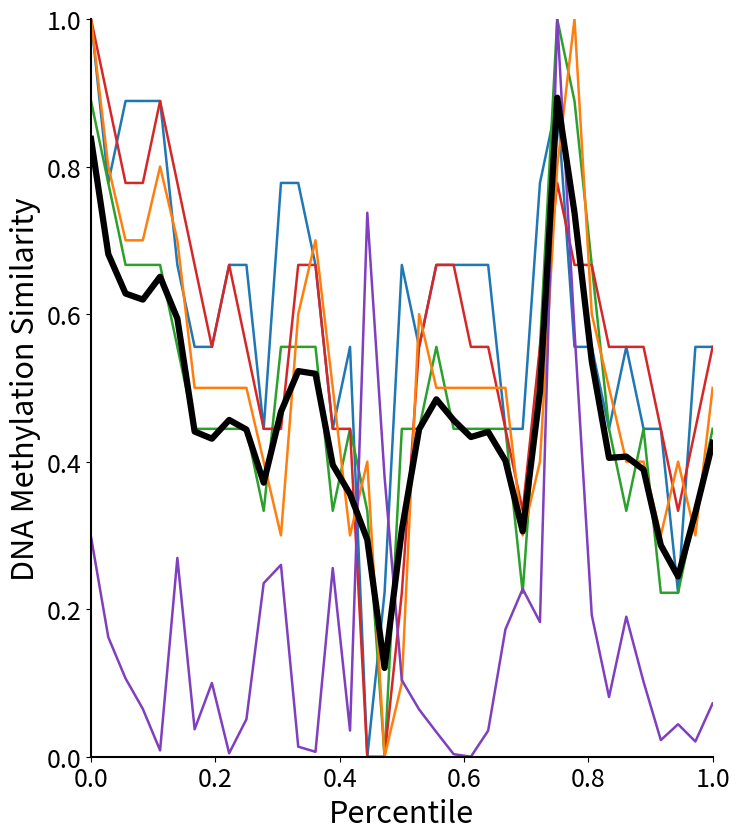

What is the greatest value displayed?

1.0